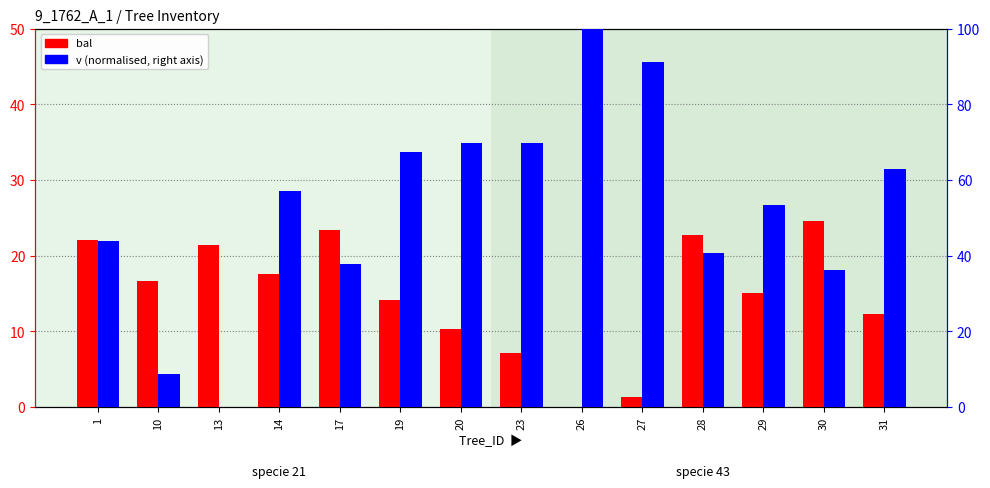

The value of bal at 30 is 9.1. True or false?

False